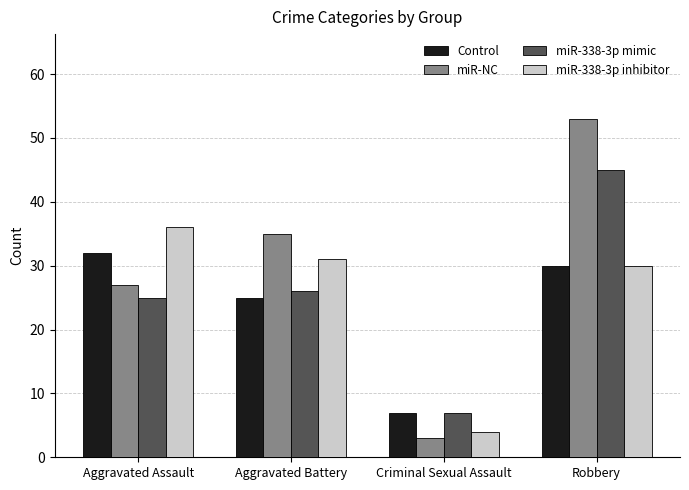

Which series has the largest range (max minus min)?

miR-NC